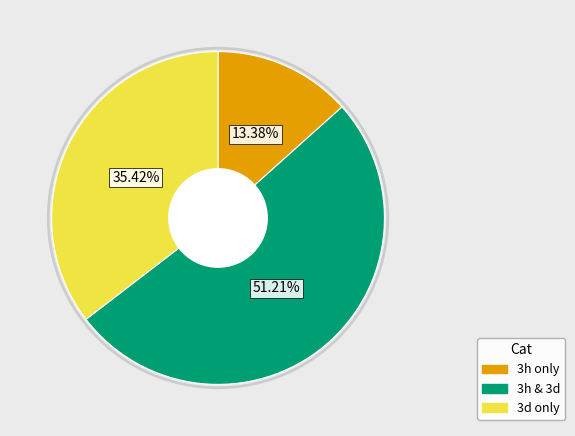

Which category has the biggest portion of the pie?

3h & 3d